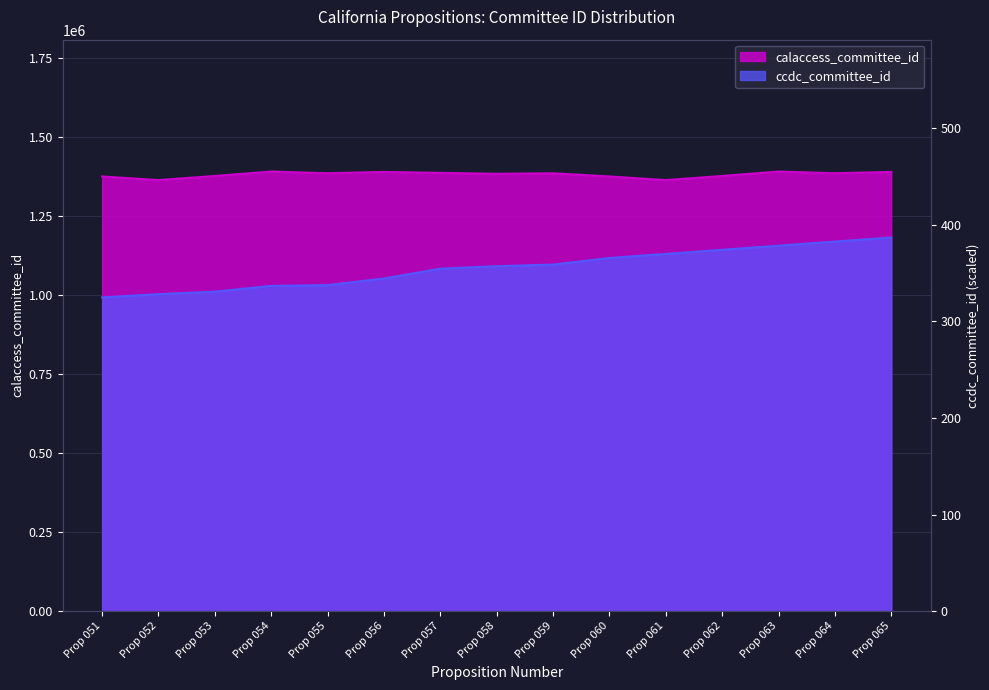

Rank the series at Prop 062 from highest to lowest value.

calaccess_committee_id, ccdc_committee_id